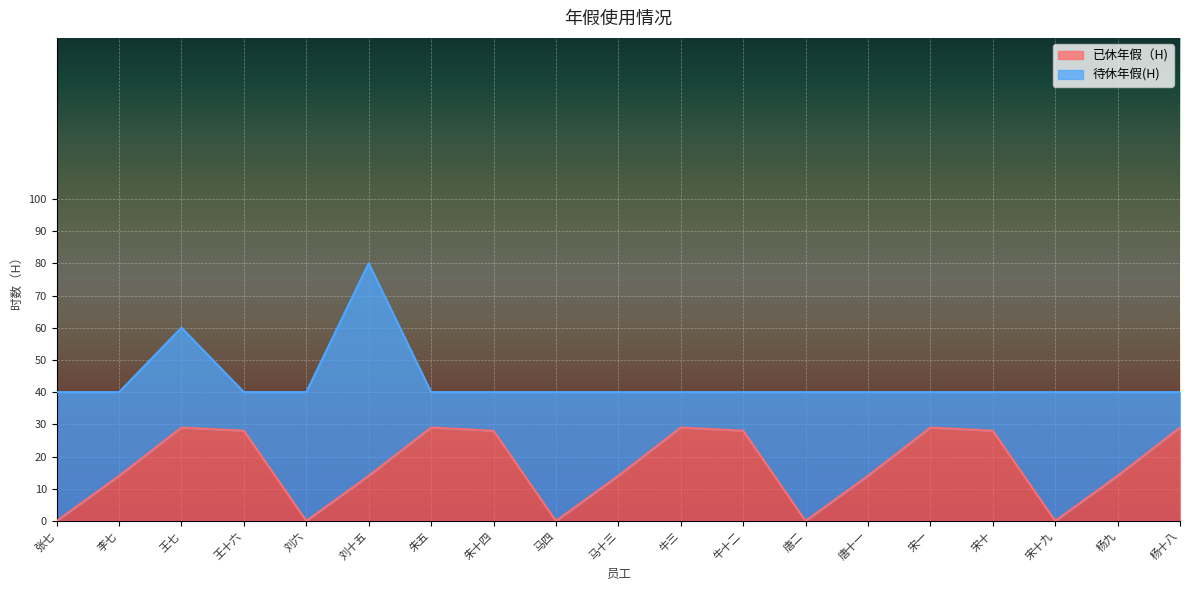

List the labels in order of value, largest first.

王七, 朱五, 牛三, 宋一, 杨十八, 王十六, 朱十四, 牛十二, 宋十, 李七, 刘十五, 马十三, 唐十一, 杨九, 张七, 刘六, 马四, 唐二, 宋十九